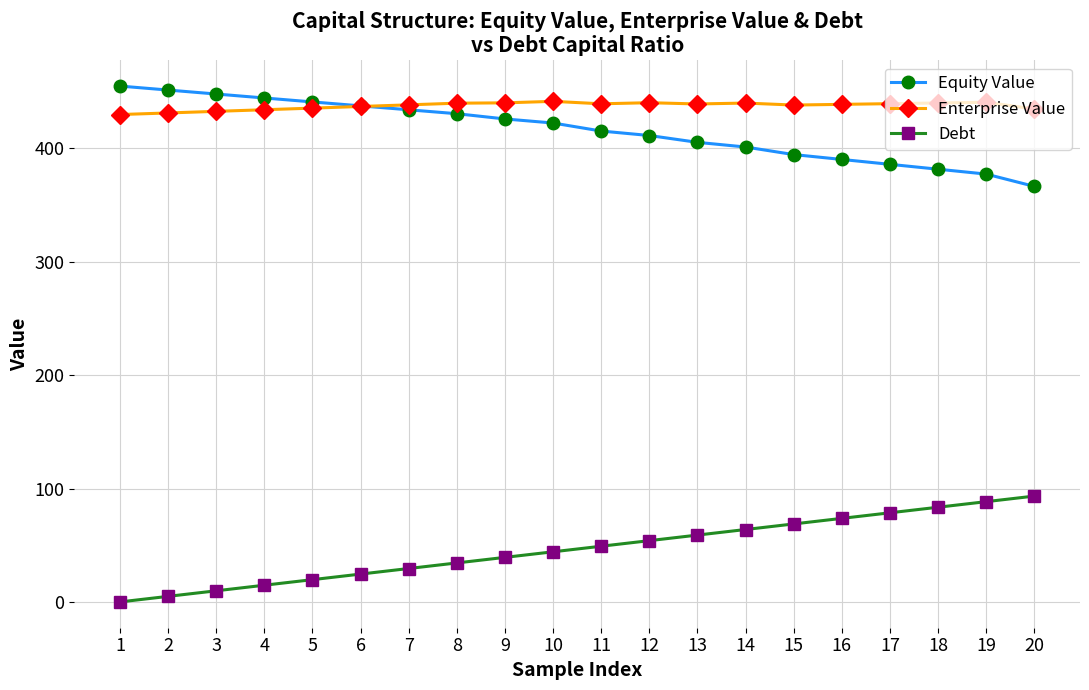

Does the chart display data point markers on the line(s)?

Yes